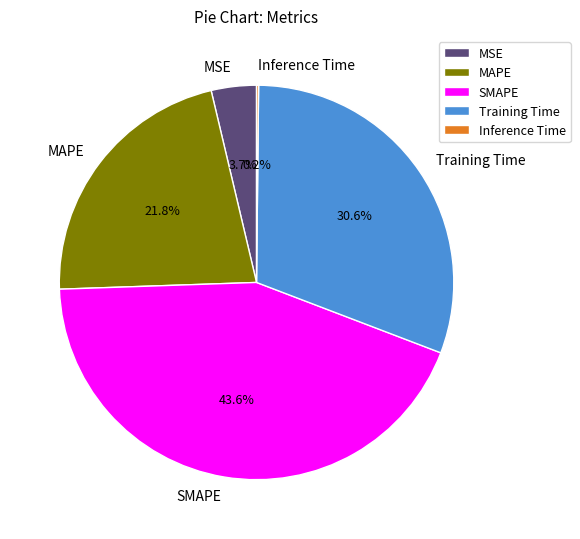

Is the sum of MSE and MAPE greater than half?

No